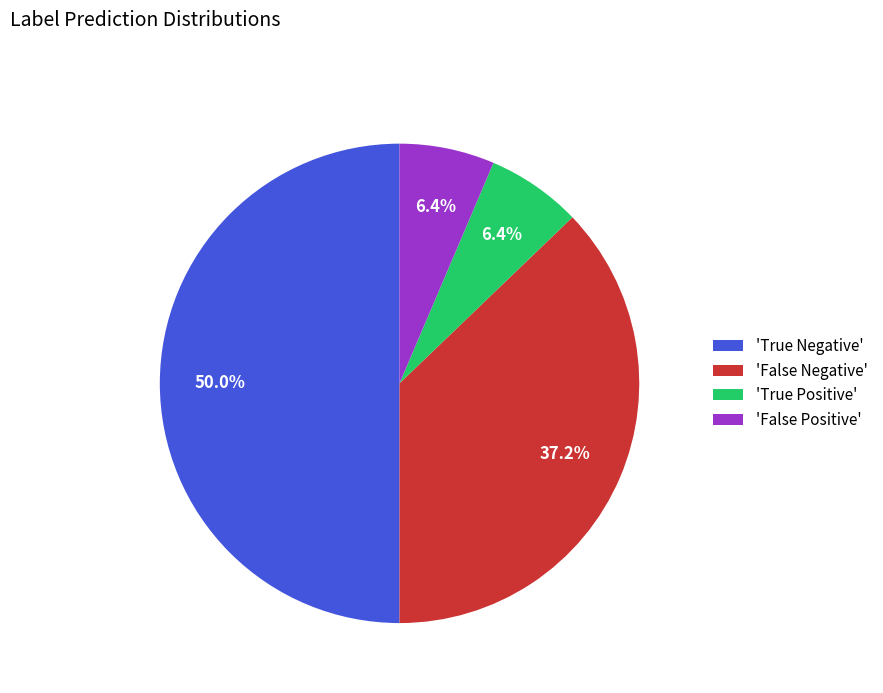

Which has a higher value, 'True Negative' or 'False Negative'?

'True Negative'